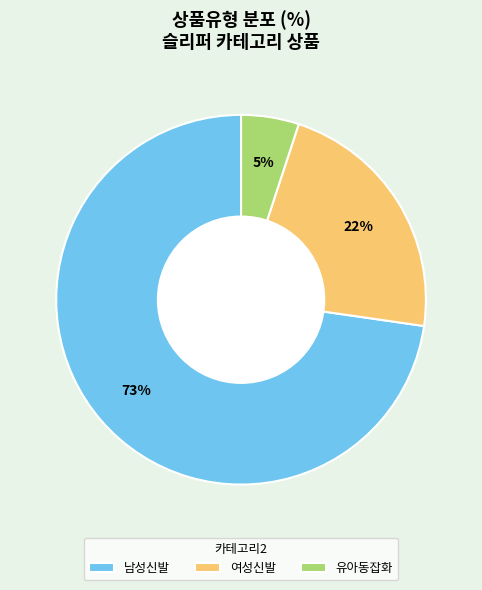

Does any single category account for the majority?

Yes